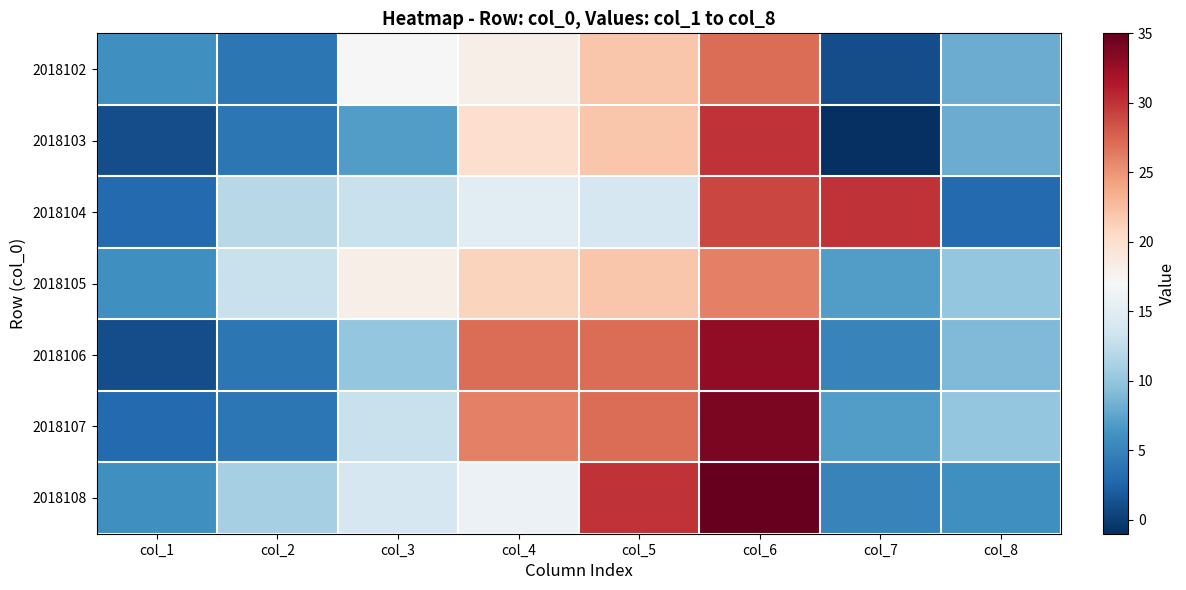

Reading right to left, list all the values displayed in this chart.

2018102: col_8=8	col_7=1	col_6=27	col_5=22	col_4=18	col_3=17	col_2=4	col_1=6
2018103: col_8=8	col_7=-1	col_6=30	col_5=22	col_4=20	col_3=7	col_2=4	col_1=1
2018104: col_8=3	col_7=30	col_6=29	col_5=14	col_4=15	col_3=13	col_2=12	col_1=3
2018105: col_8=10	col_7=7	col_6=26	col_5=22	col_4=21	col_3=18	col_2=13	col_1=6
2018106: col_8=9	col_7=5	col_6=33	col_5=27	col_4=27	col_3=10	col_2=4	col_1=1
2018107: col_8=10	col_7=7	col_6=34	col_5=27	col_4=26	col_3=13	col_2=4	col_1=3
2018108: col_8=6	col_7=5	col_6=35	col_5=30	col_4=16	col_3=14	col_2=11	col_1=6